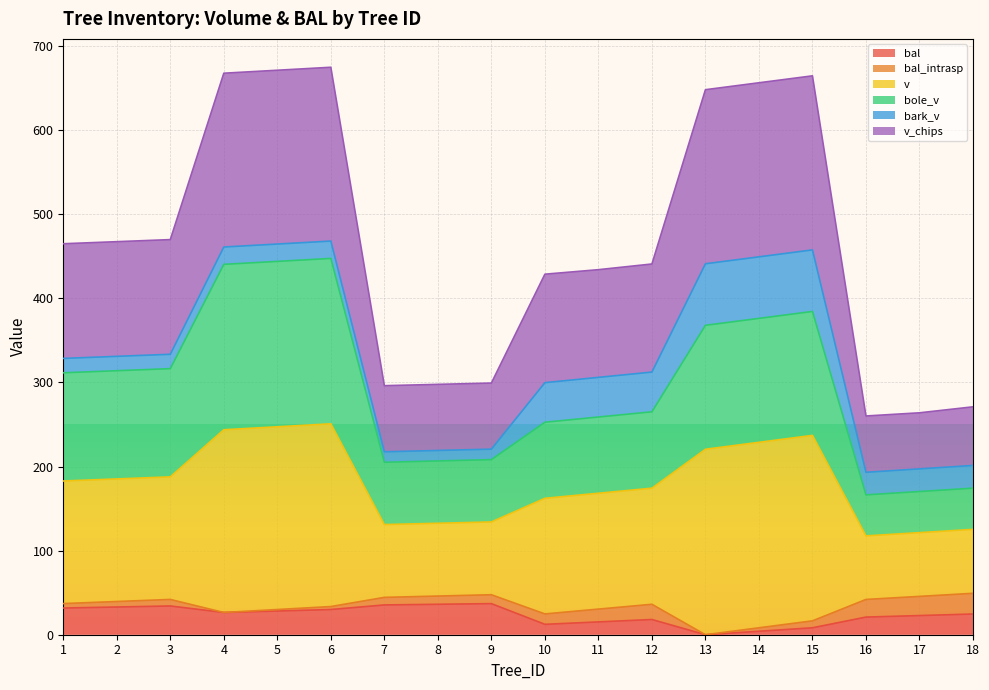

Where does the v_chips series first go above 328?

1